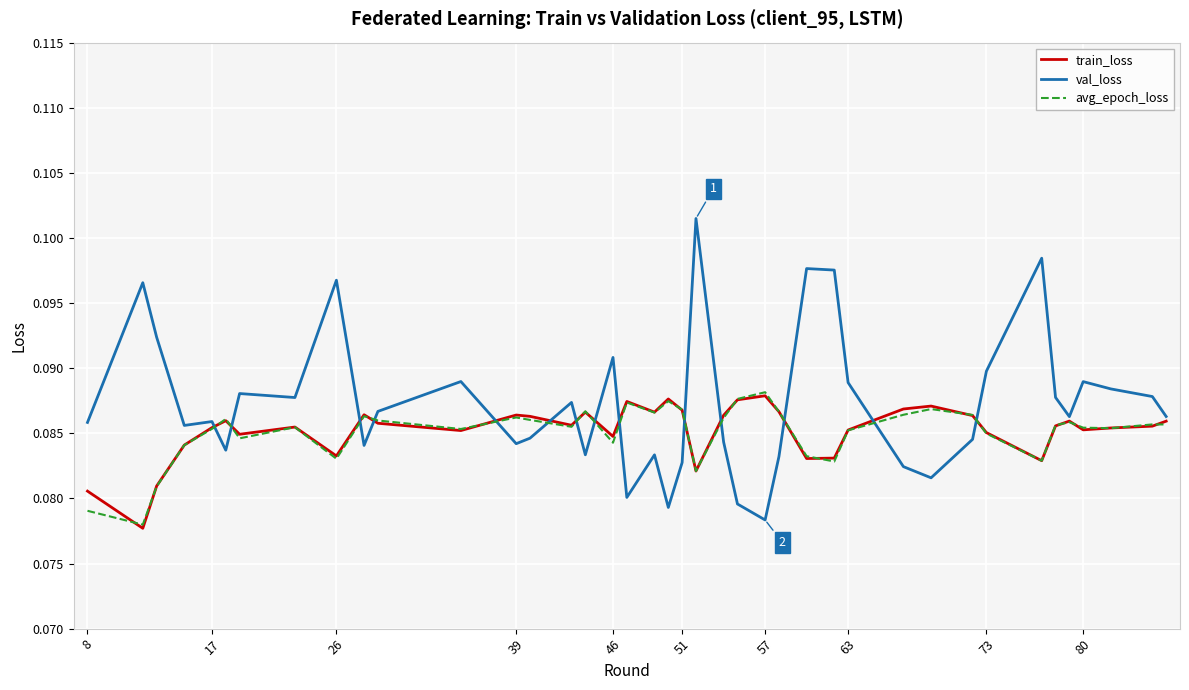

Which series has the widest spread of values?

val_loss